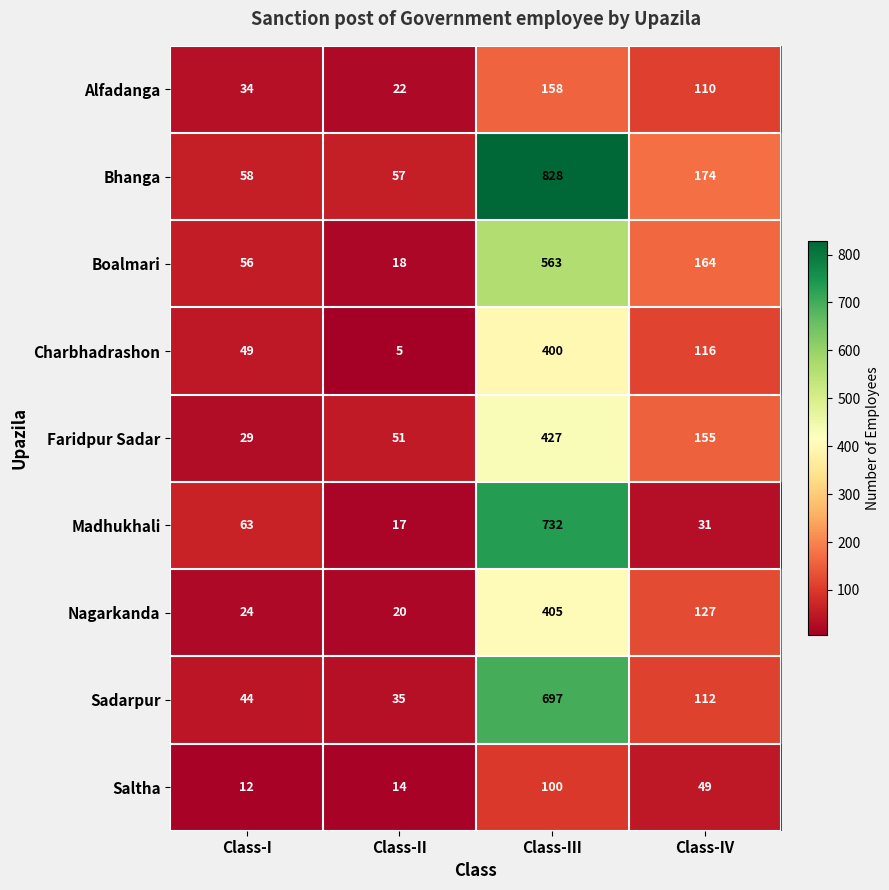

The value of Faridpur Sadar at Class-II is 80. True or false?

False